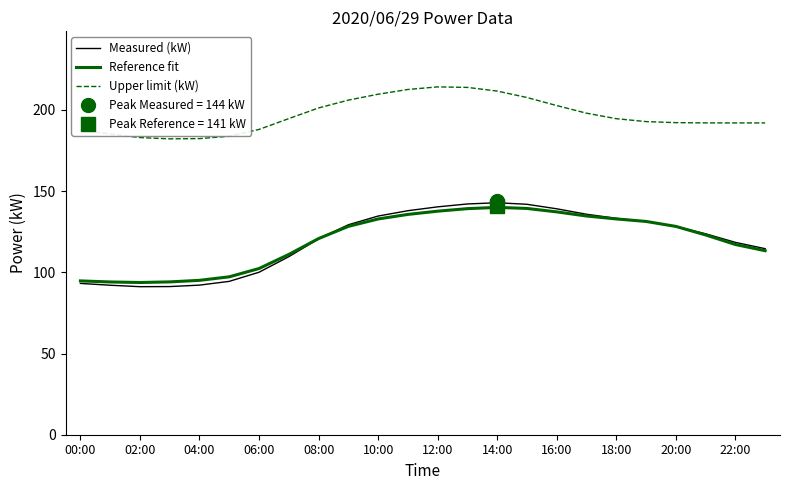

What is the lowest value of the Measured (kW) series?

91.2